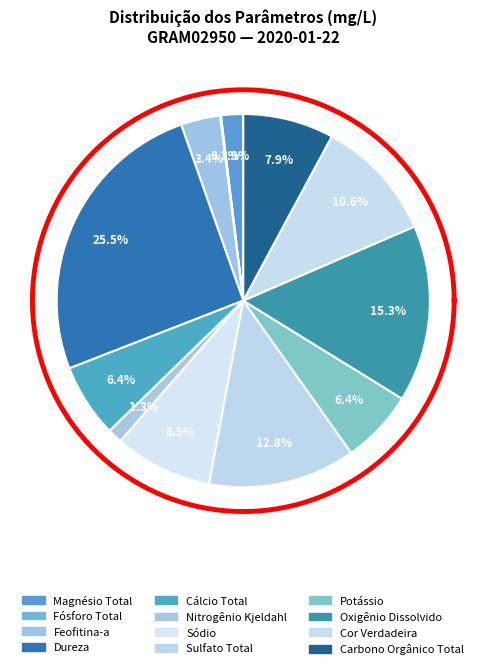

Count the number of slices in the pie.

12